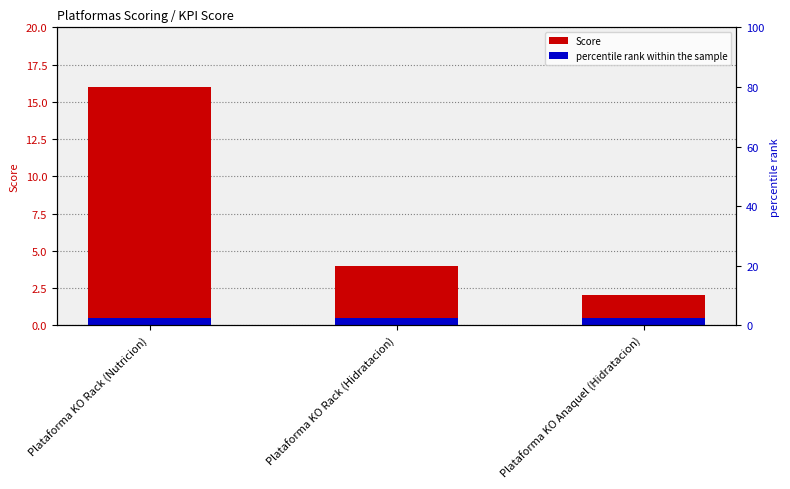

What is the value of the 1st bar from the left?

16